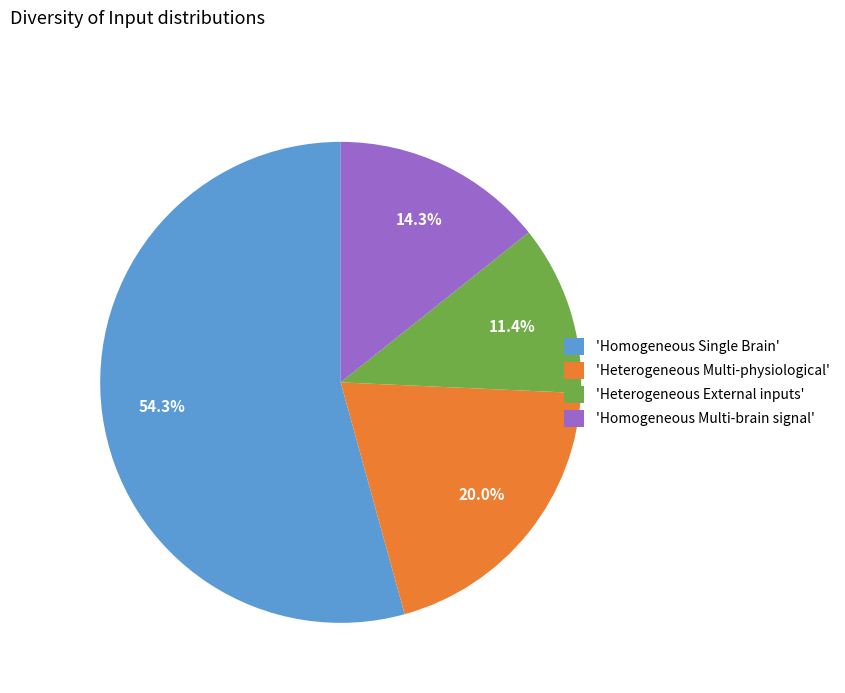

Is the sum of 'Homogeneous Single Brain' and 'Homogeneous Multi-brain signal' greater than half?

Yes